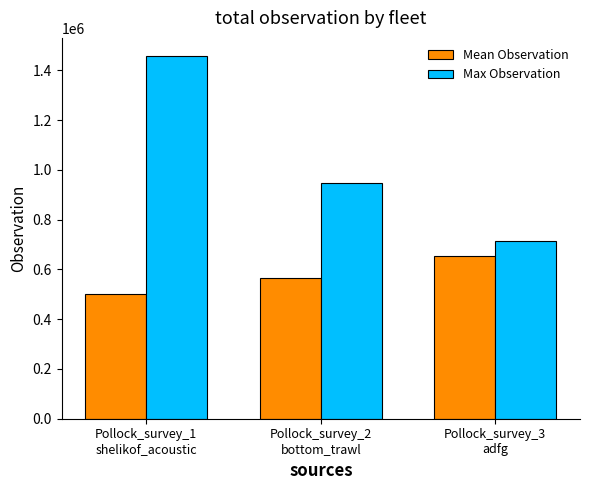

Rank the series by their maximum value, from highest to lowest.

Max Observation, Mean Observation